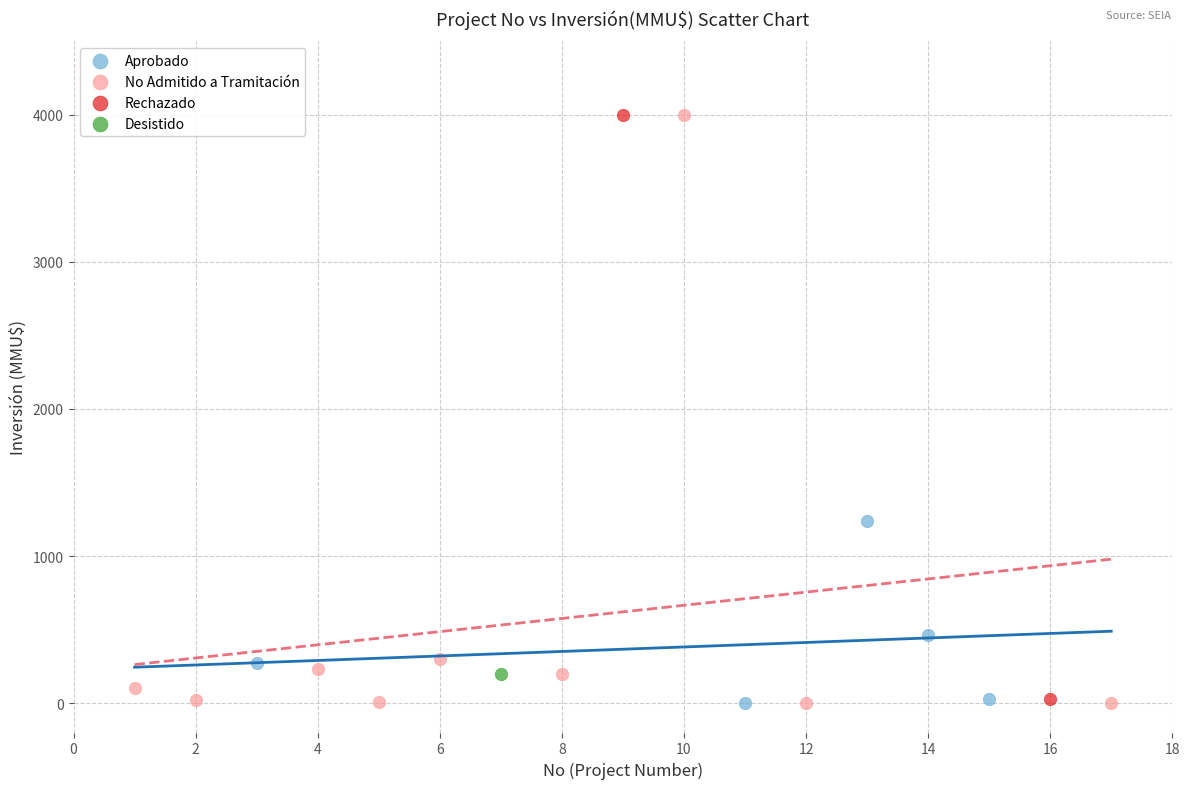

What are all the series names shown in the legend?

Aprobado, No Admitido a Tramitación, Rechazado, Desistido